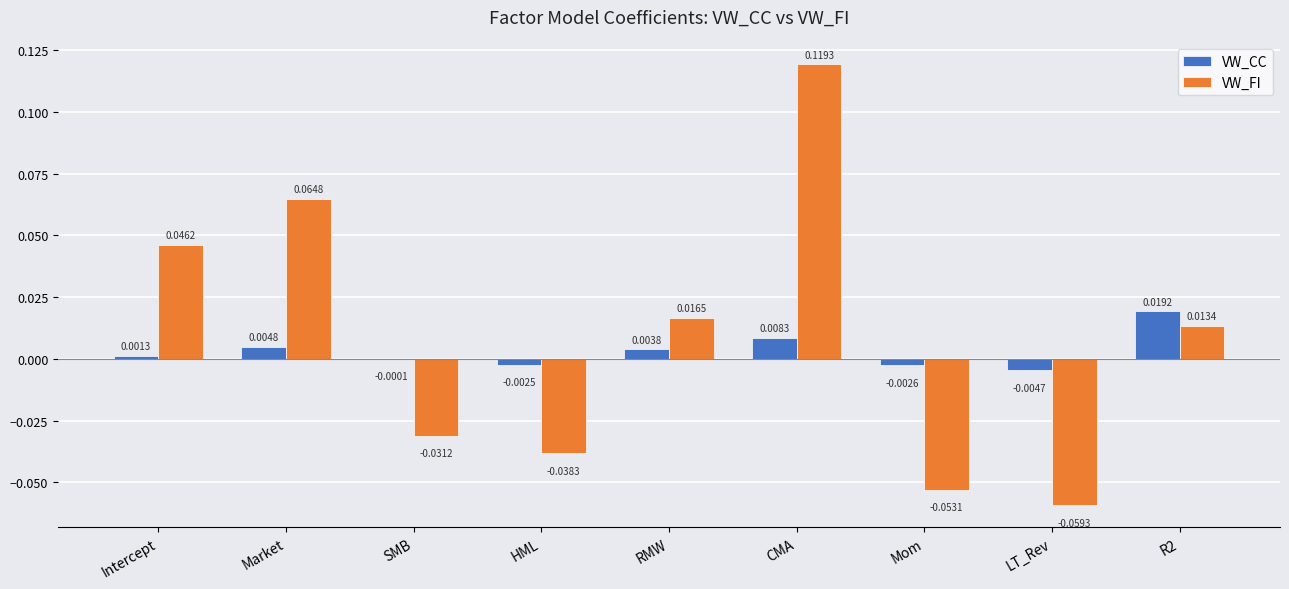

How many series are shown in this chart?

2